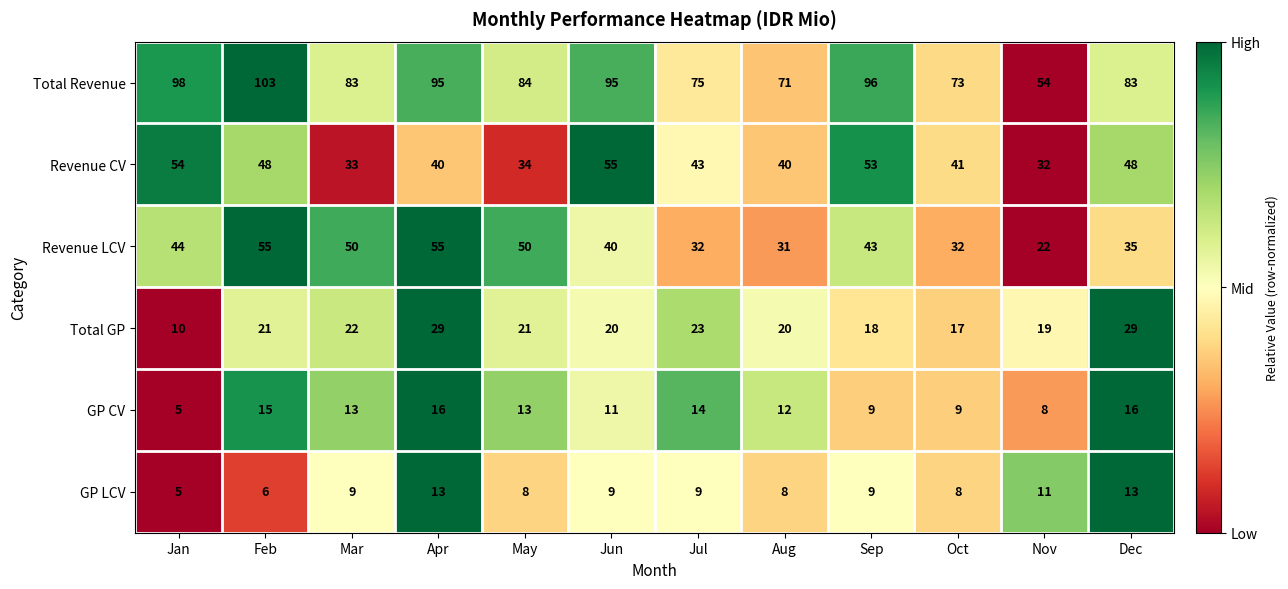

At Nov, list the series in order from smallest to largest.

GP CV, GP LCV, Total GP, Revenue LCV, Revenue CV, Total Revenue